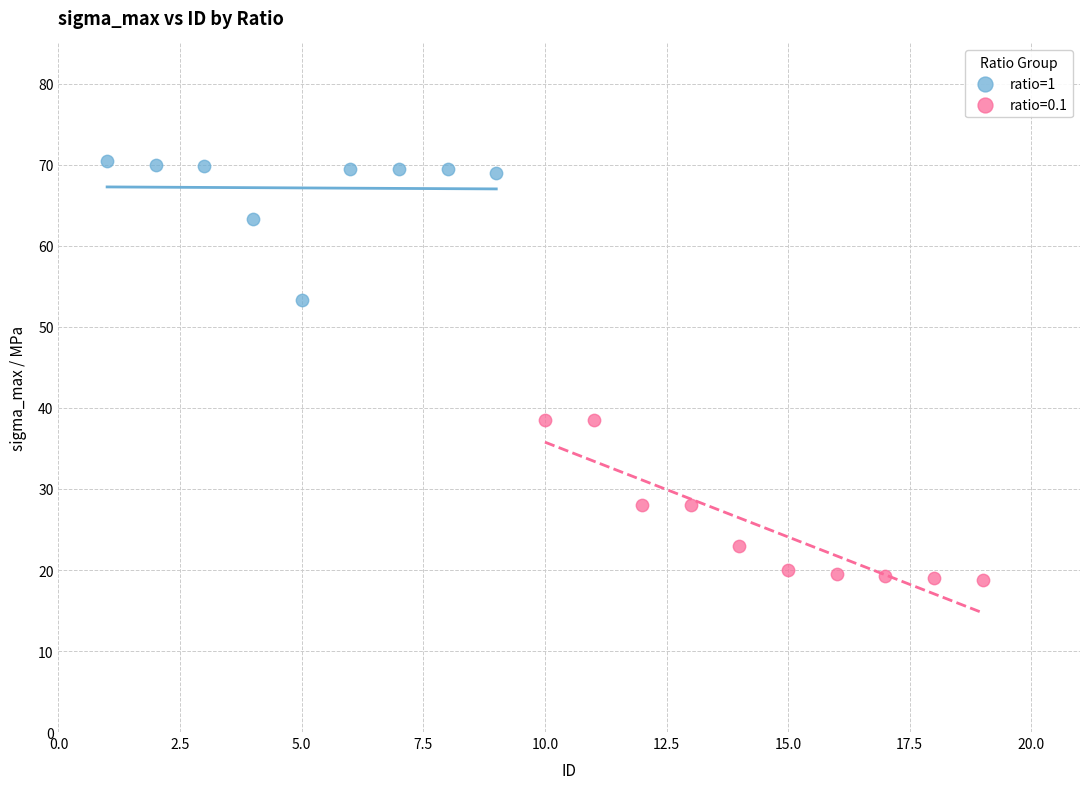

Which series contains the lowest Y value?

ratio=0.1